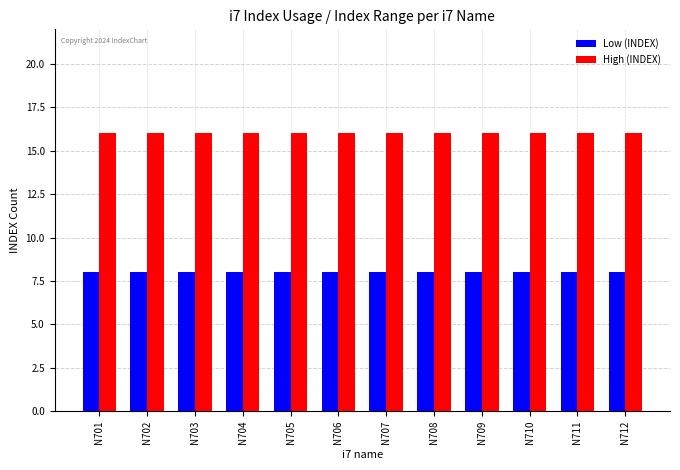

What are all the series names shown in the legend?

Low (INDEX), High (INDEX)